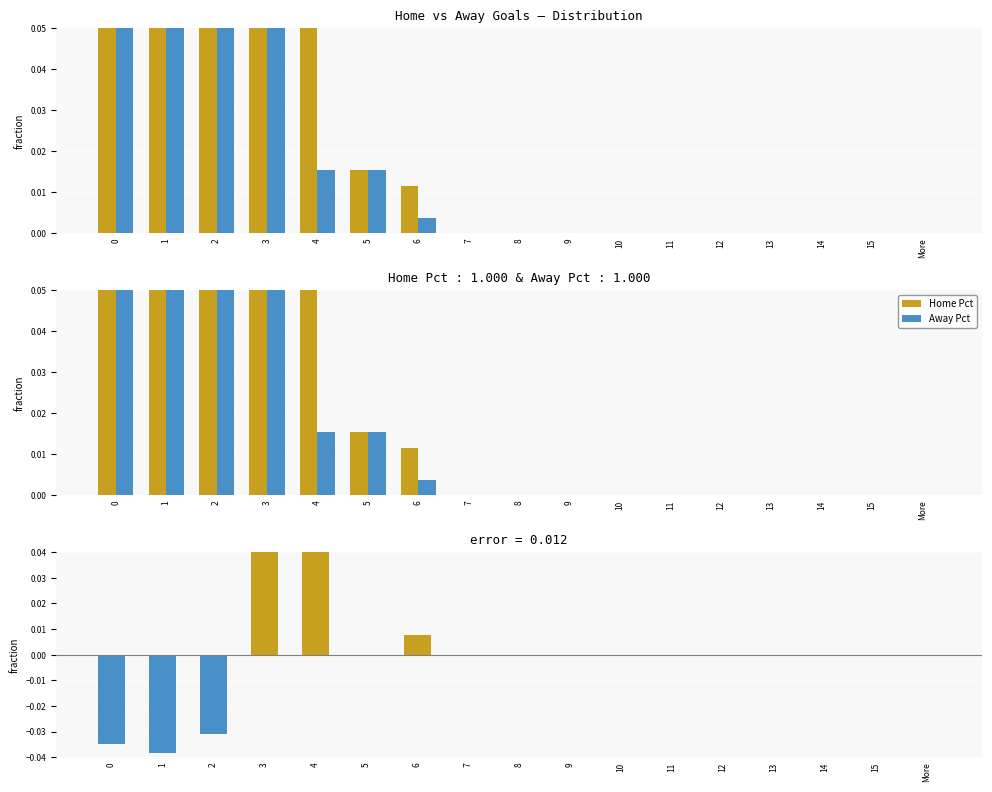

Where is Difference (Home - Away Pct) nearest to the value 0?

5